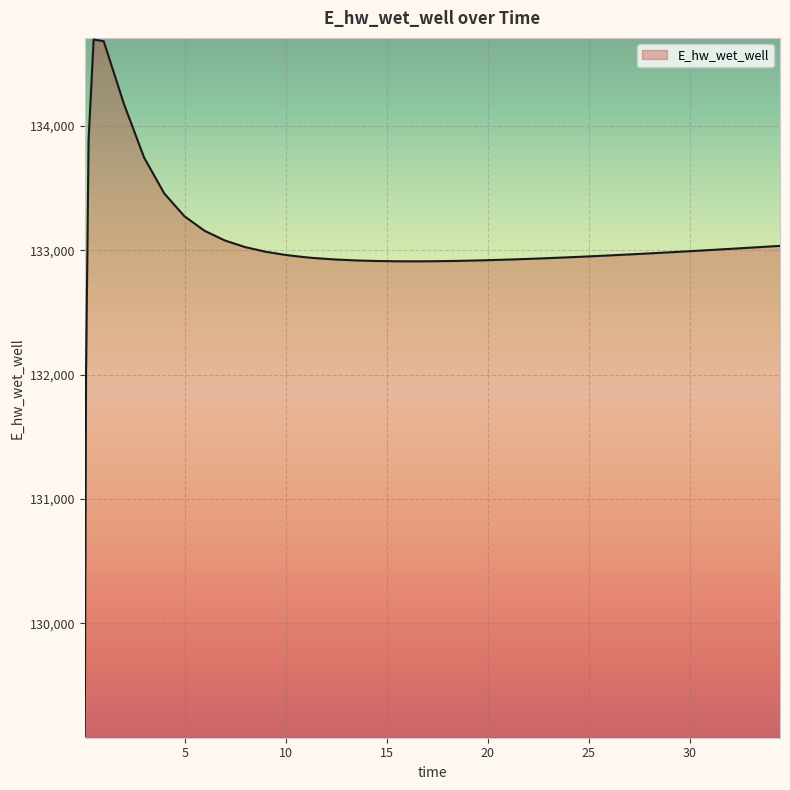

What is the difference between the maximum and minimum values?

5598.6